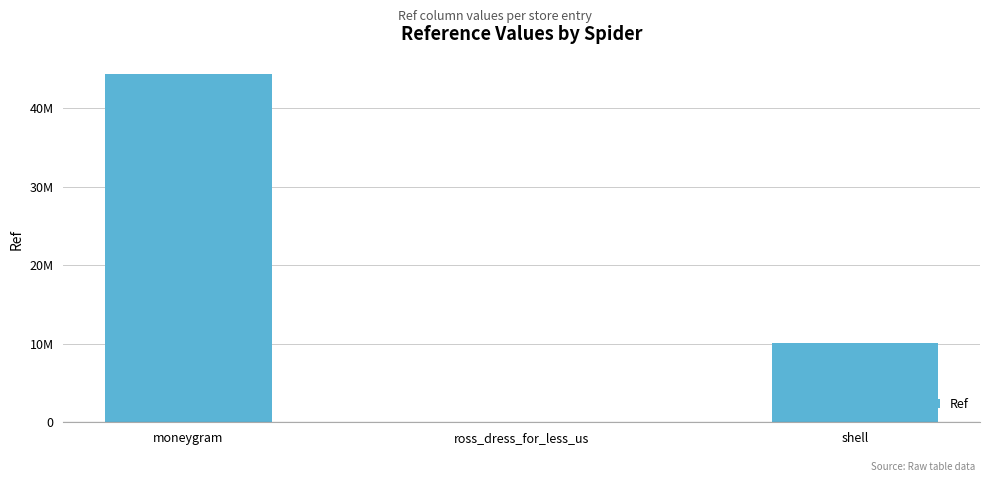

Are the bars horizontal?

No